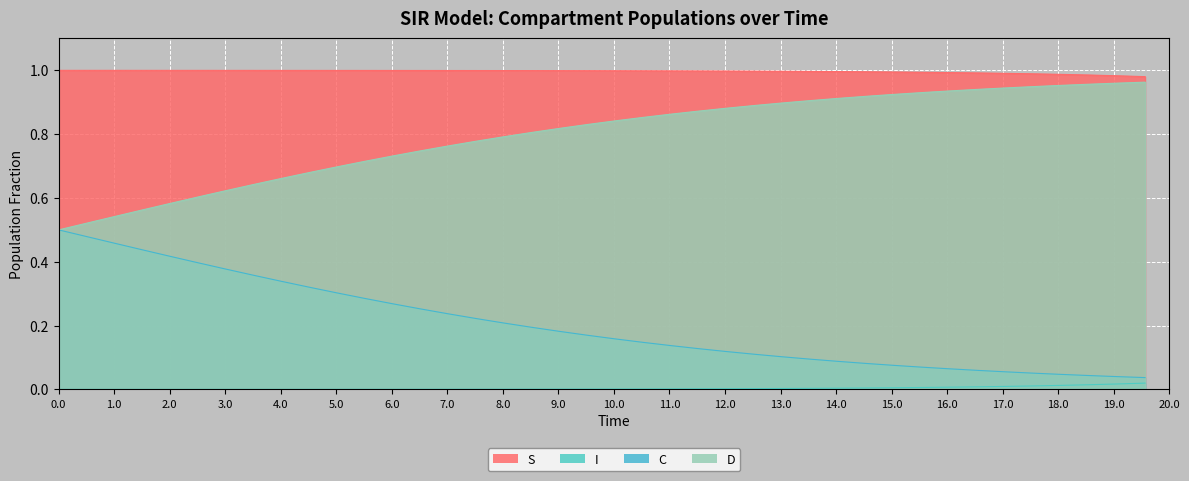

True or false: D and I intersect in this chart.

False